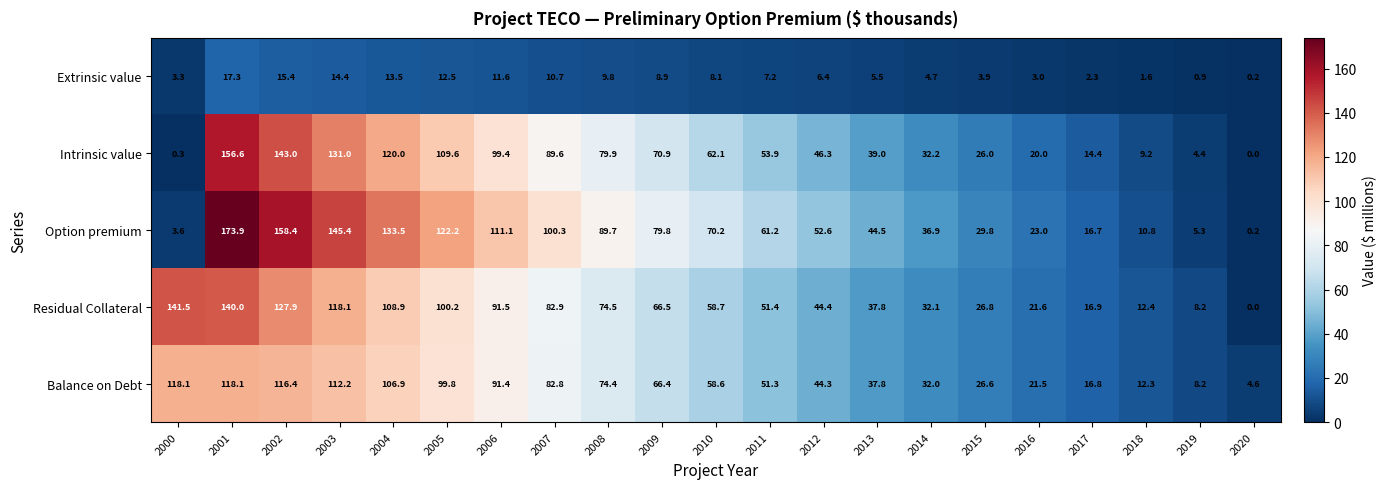

Count the number of data series in this chart.

5